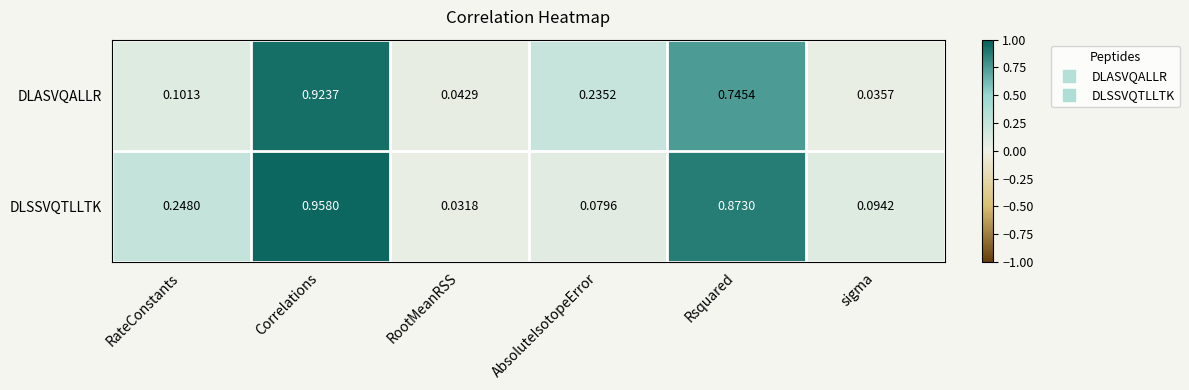

How many categories are shown in the chart?

6